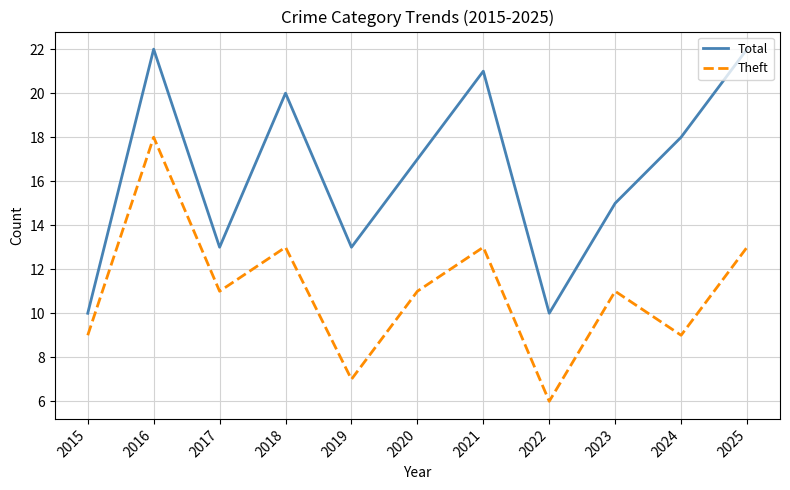

True or false: Theft has a value of 9 at 2015.

True